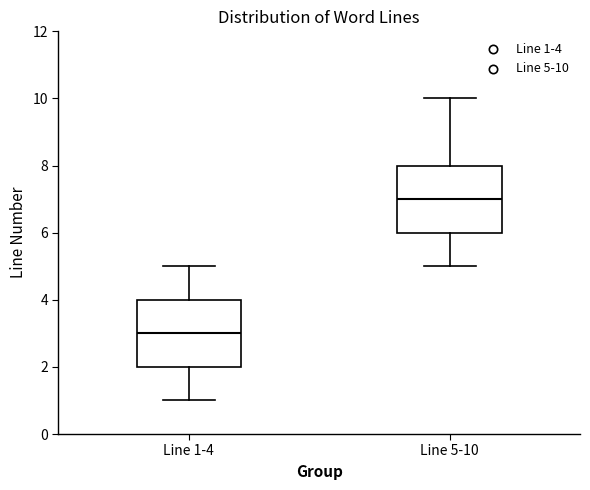

Where is the lower edge of the box for Line 5-10 on the y-axis? The values are not printed on the chart, so give them approximately, as read against the axis.

6